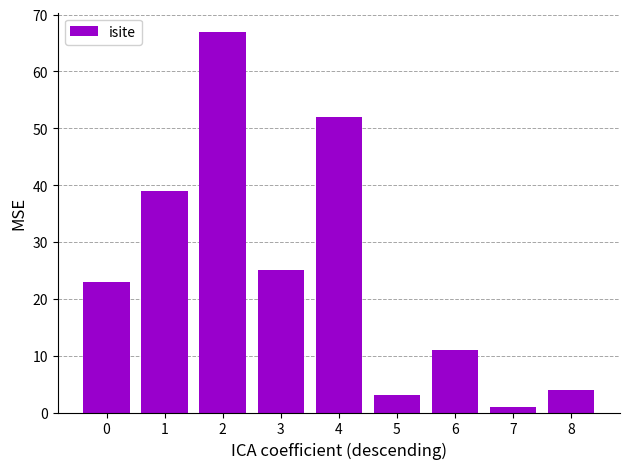

The value at 8 is 4. True or false?

True